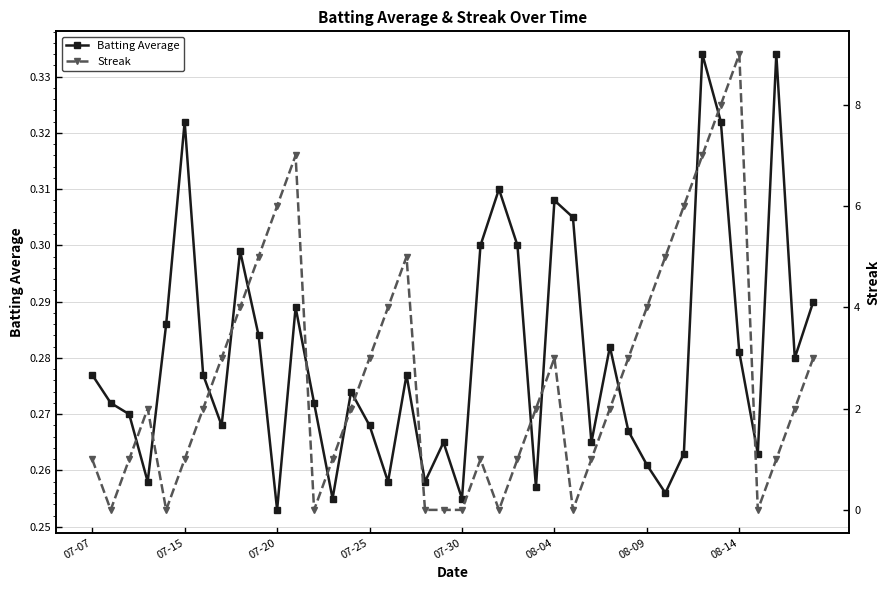

What is the sum of all Streak values?

105.0